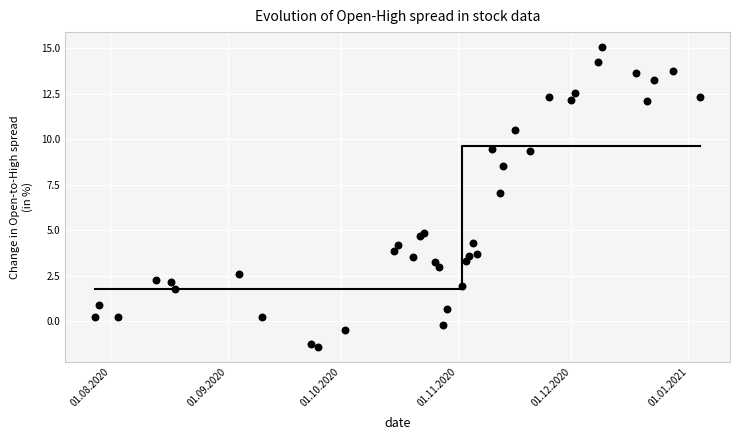

What is the range of X values (max minus min)?

160.0